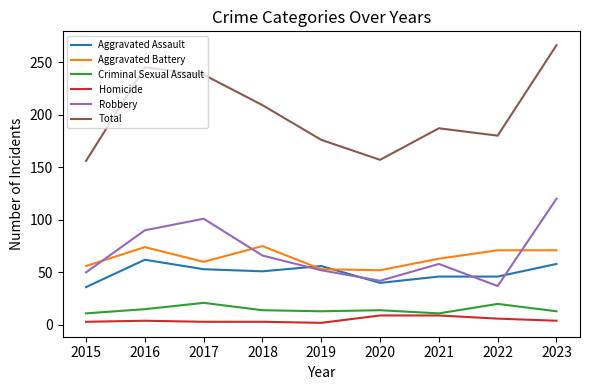

What is the difference between the maximum and second lowest values in the Total series?

109